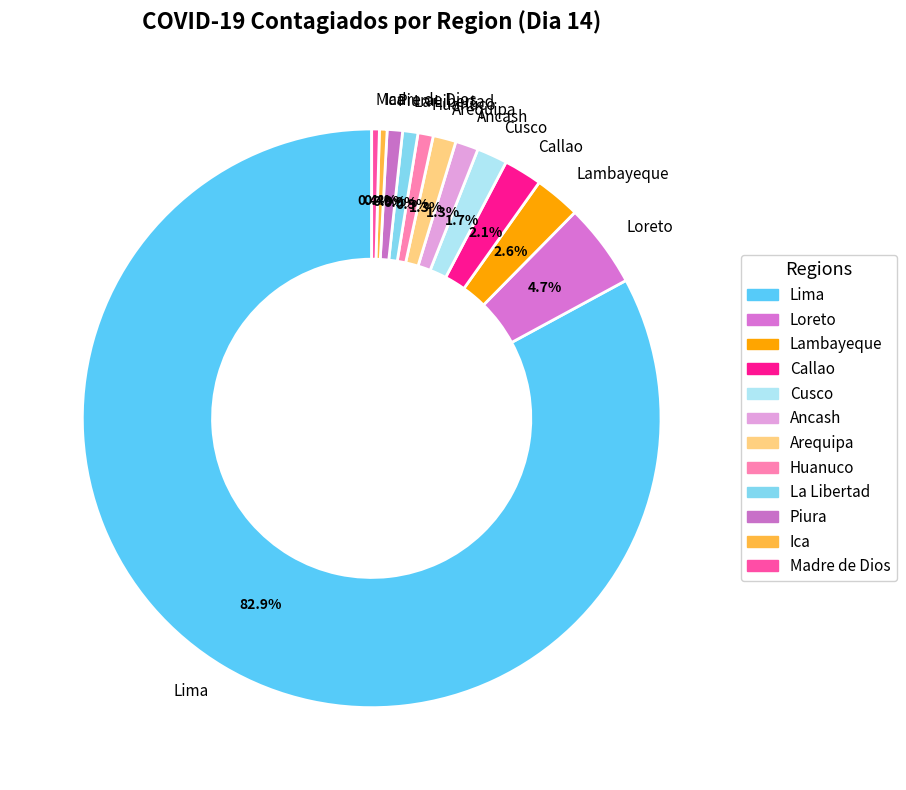

Combined, do Lima and Loreto account for over 50%?

Yes